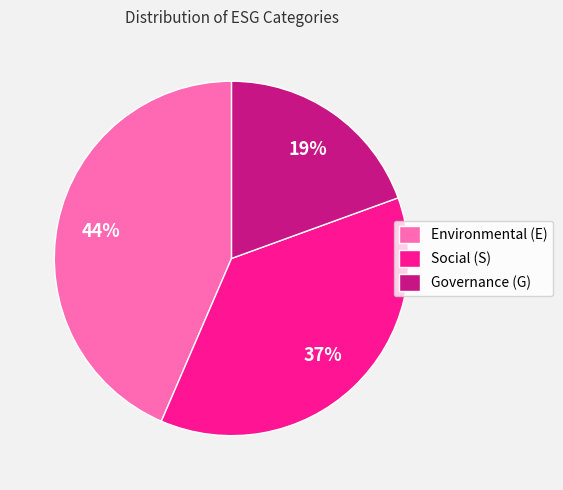

Count the number of slices in the pie.

3